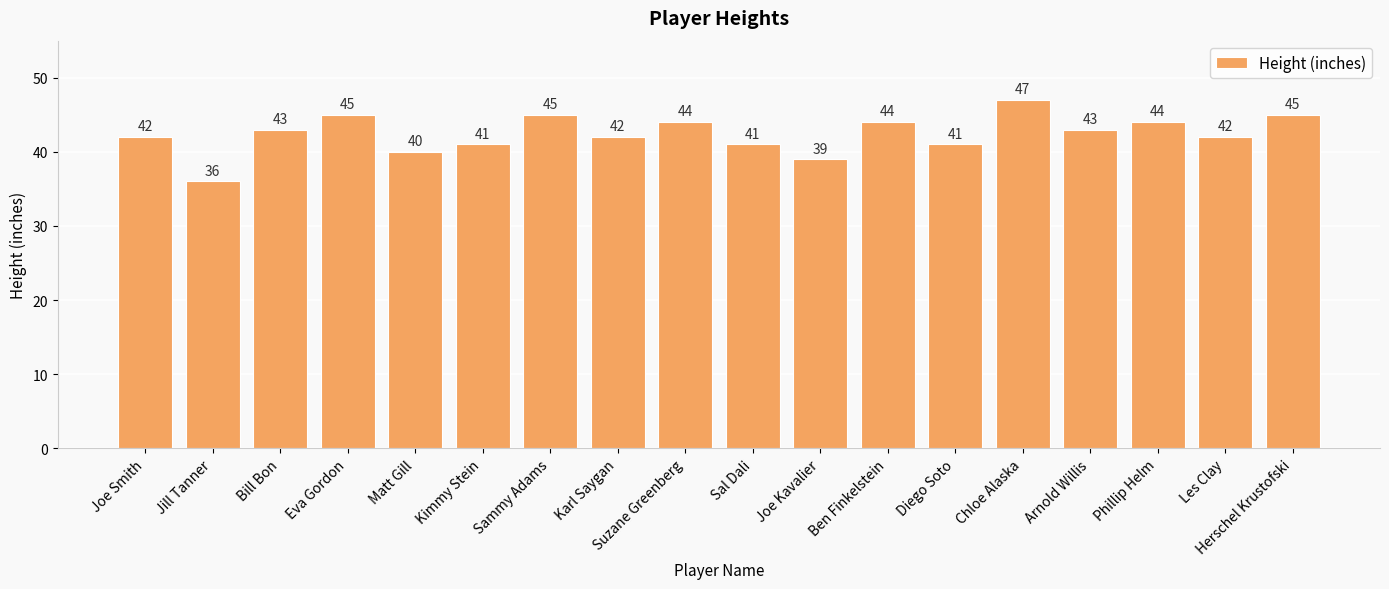

Does the chart contain any negative values?

No